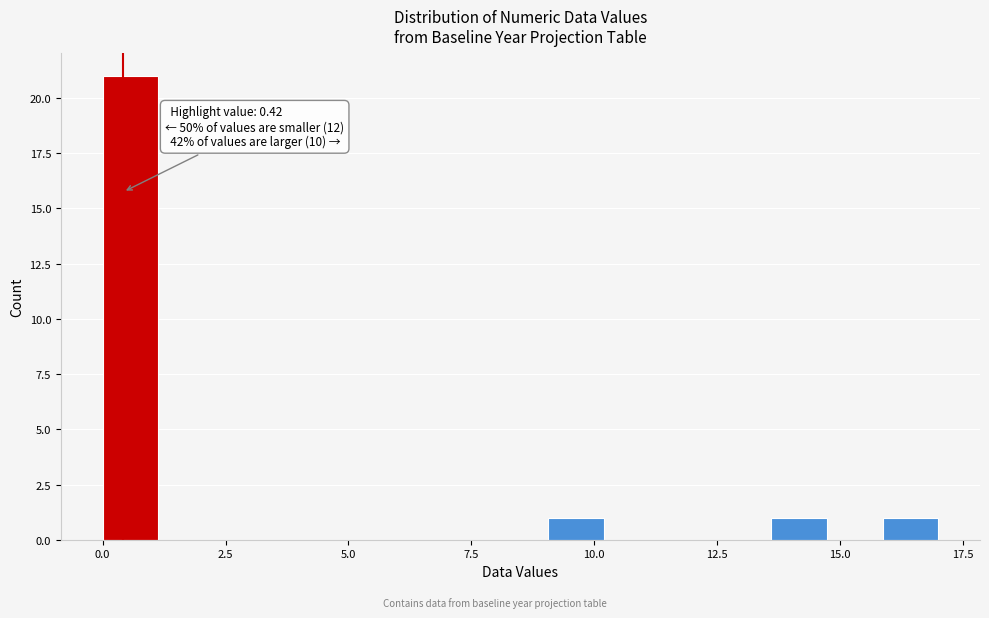

Around what value on the x-axis is the tallest bar? Give the approximate position of its centre, as read against the axis.

0.5